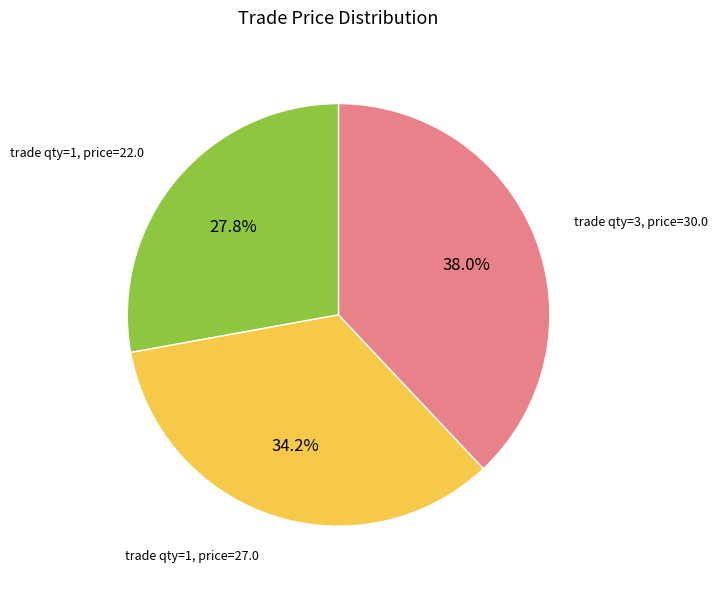

Which category has the smallest portion of the pie?

trade qty=1, price=22.0